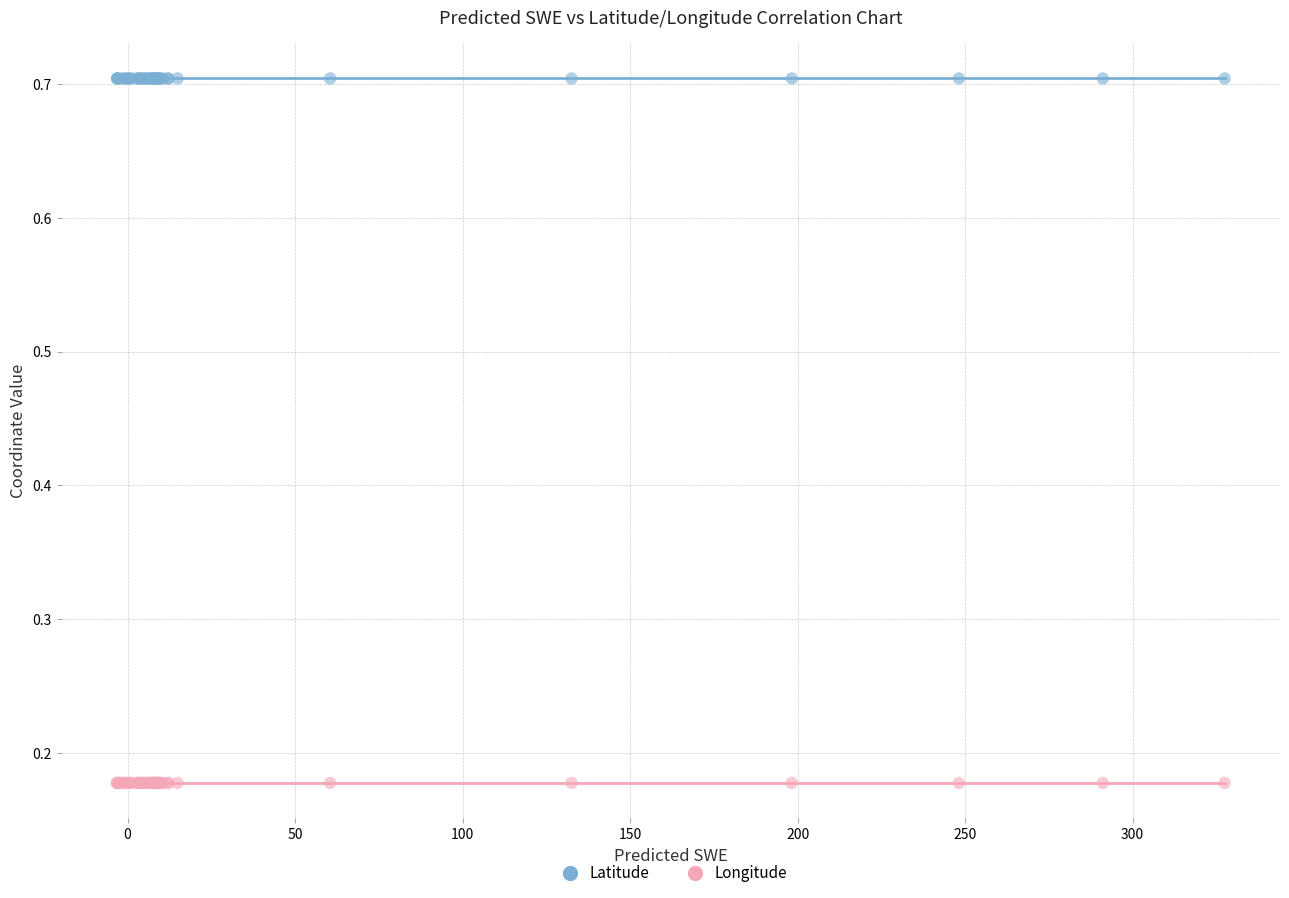

Which series reaches the minimum Y coordinate?

Longitude